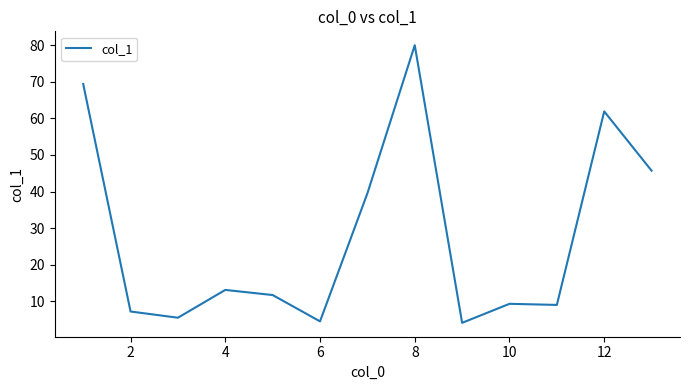

What is the maximum value shown in the chart?

80.0